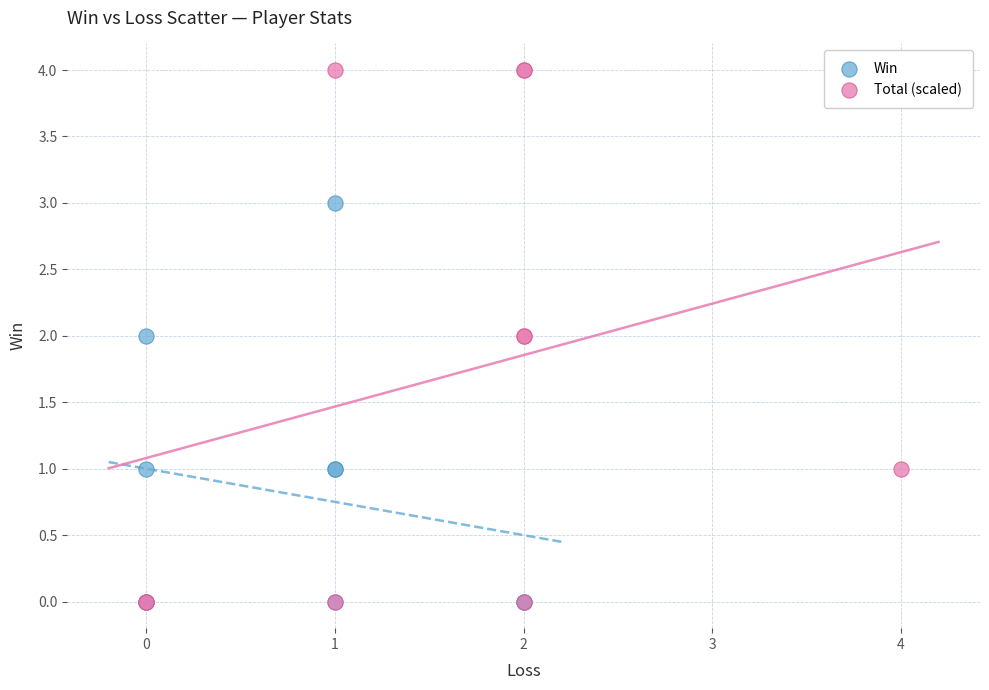

Which series reaches the maximum Y coordinate?

Total (scaled)